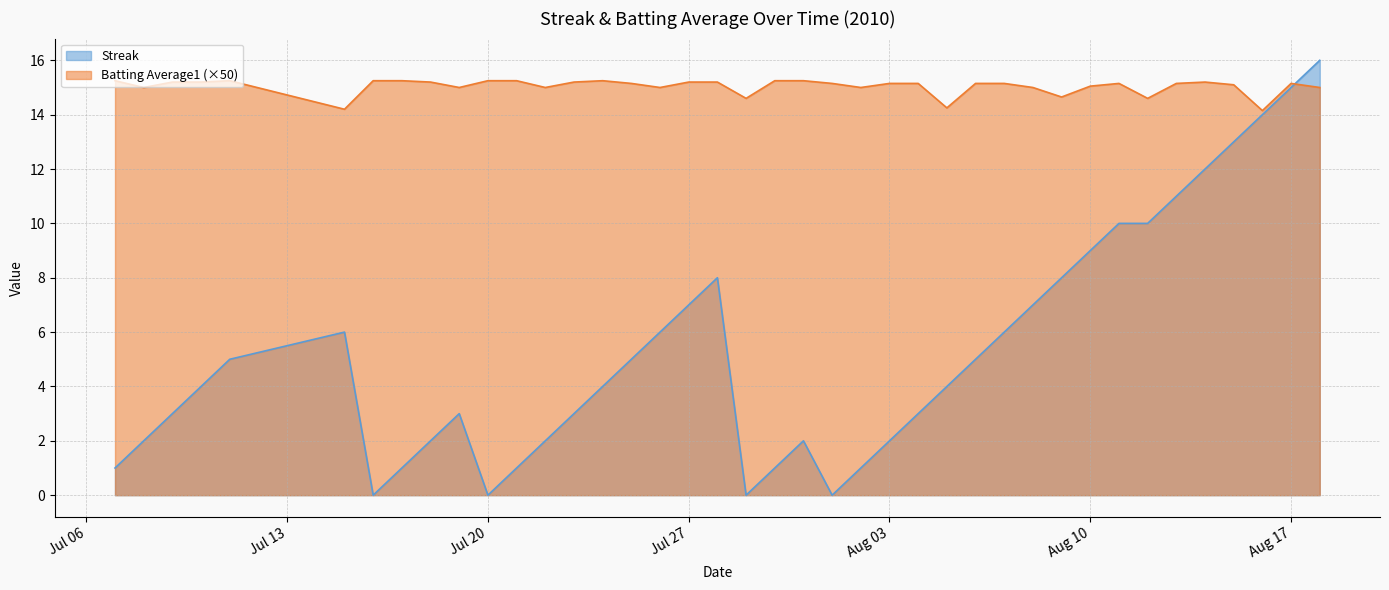

List the series in order of their peak value, highest first.

Streak, Batting Average1 (×50)